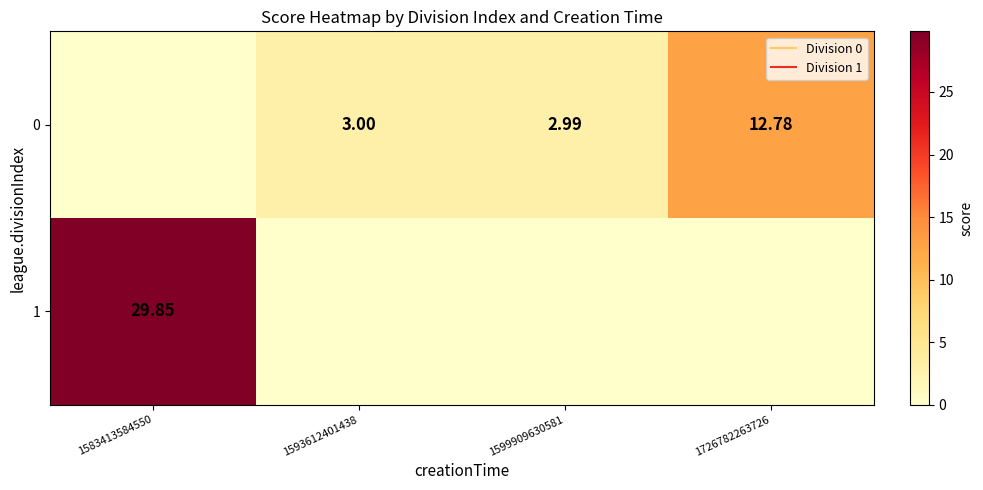

List the series in order of their peak value, lowest first.

0, 1